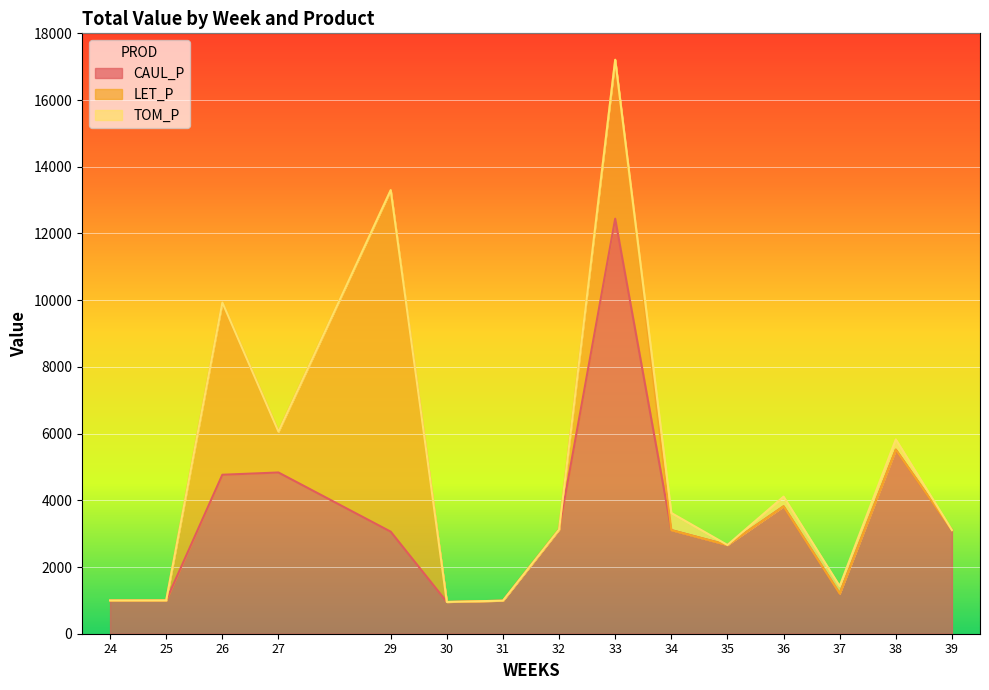

Does the chart display data point markers on the line(s)?

No